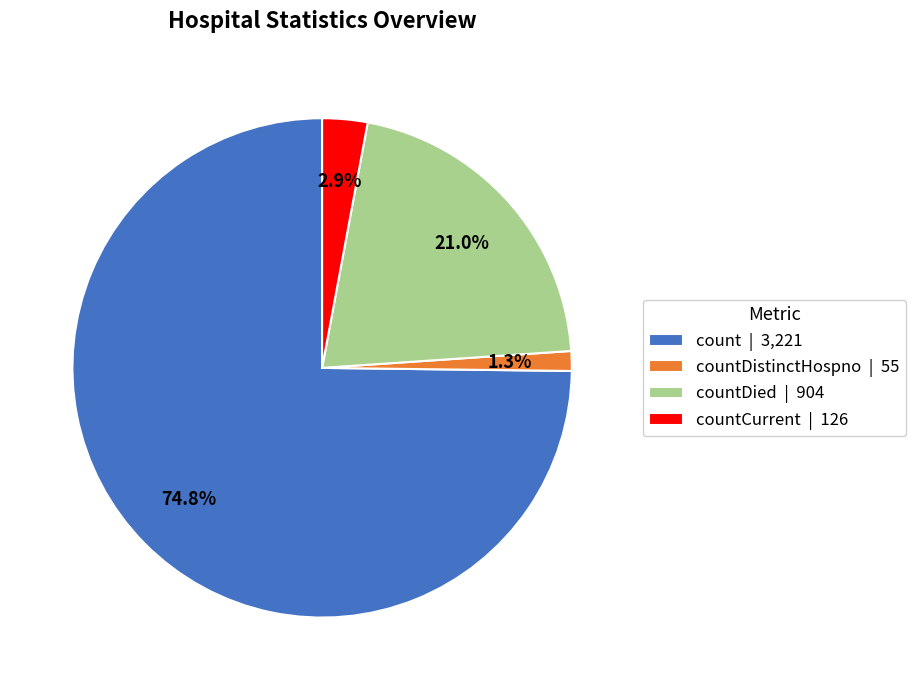

Rank the categories by value from lowest to highest.

countDistinctHospno | 55, countCurrent | 126, countDied | 904, count | 3,221